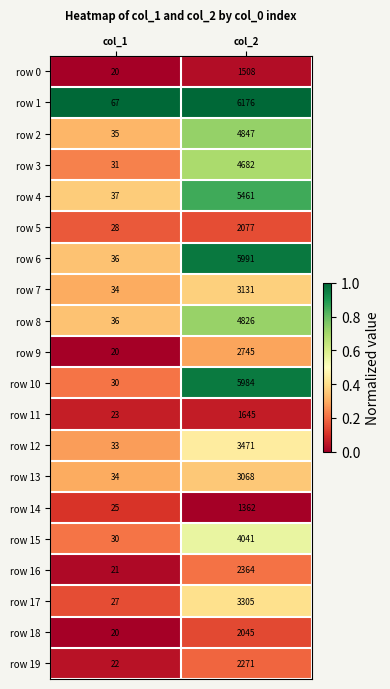

What is the spread (max minus min) of values at col_2?

4814